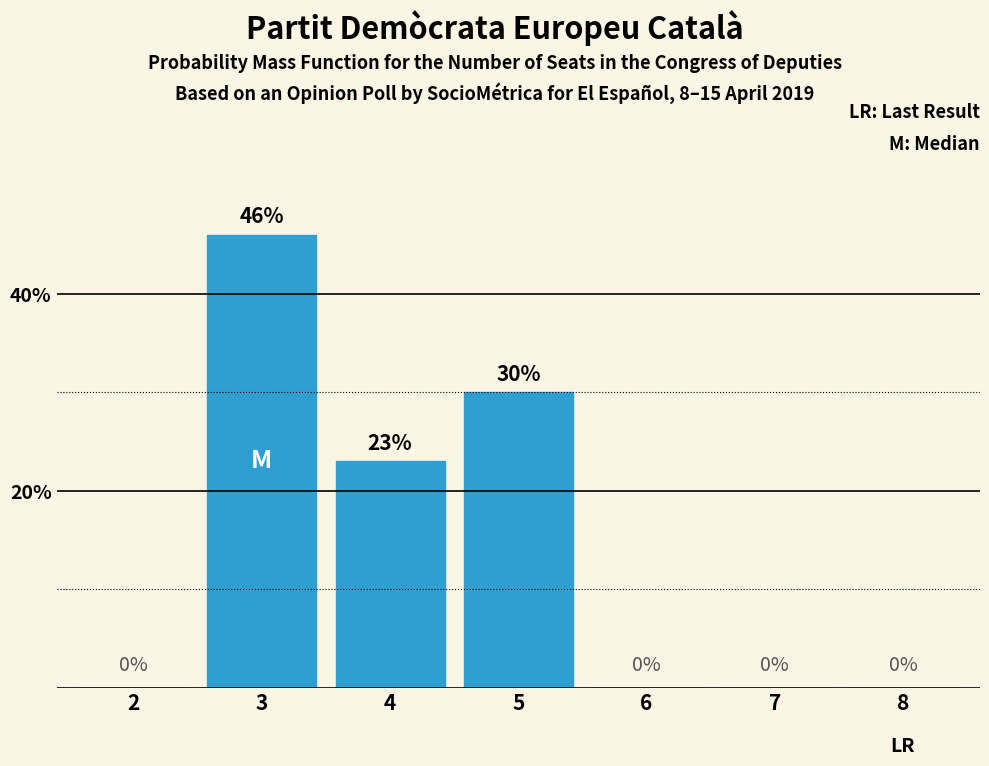

Reading left to right, extract all data points from this chart.

2=0	3=46	4=23	5=30	6=0	7=0	8=0